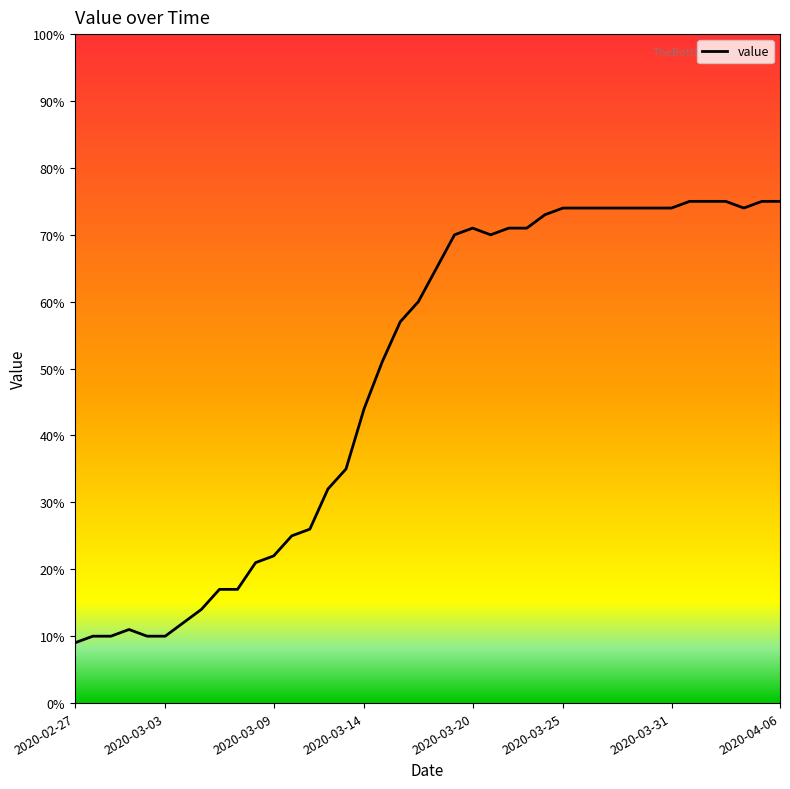

What is the difference between the maximum and minimum values?

66